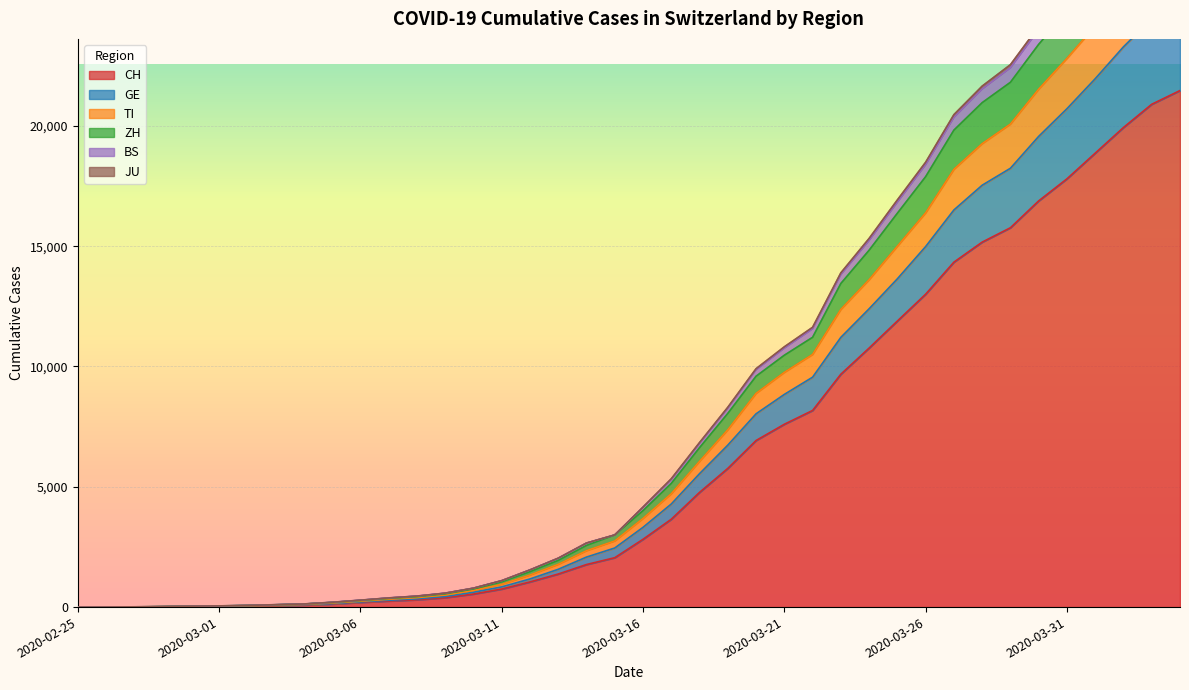

True or false: CH and ZH intersect in this chart.

False